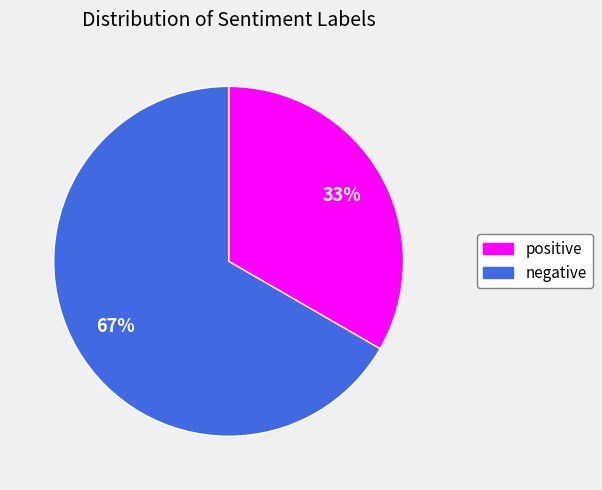

What is the smallest slice in the pie chart?

positive